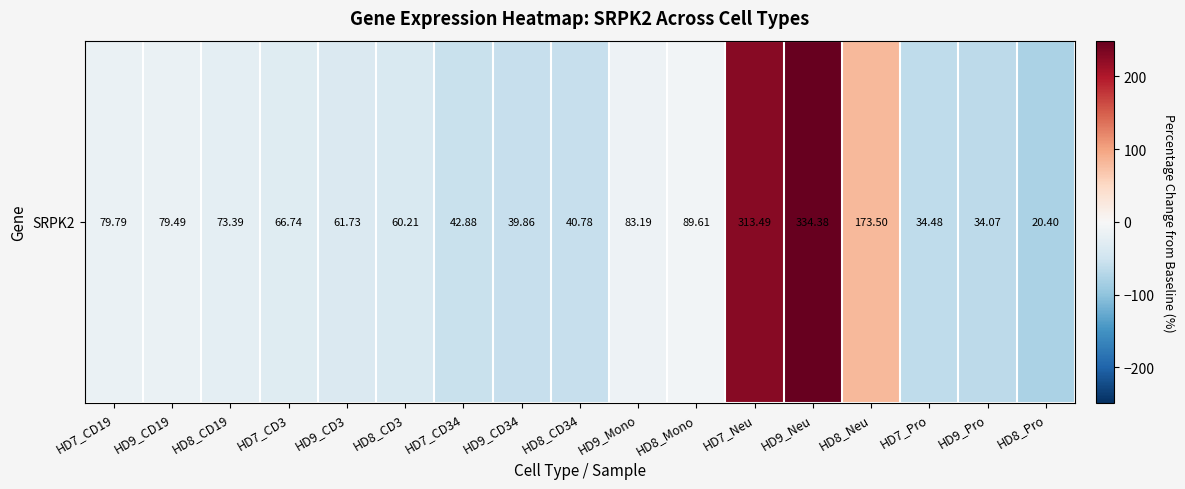

At which category does the chart reach its peak across all series?

HD9_Neu